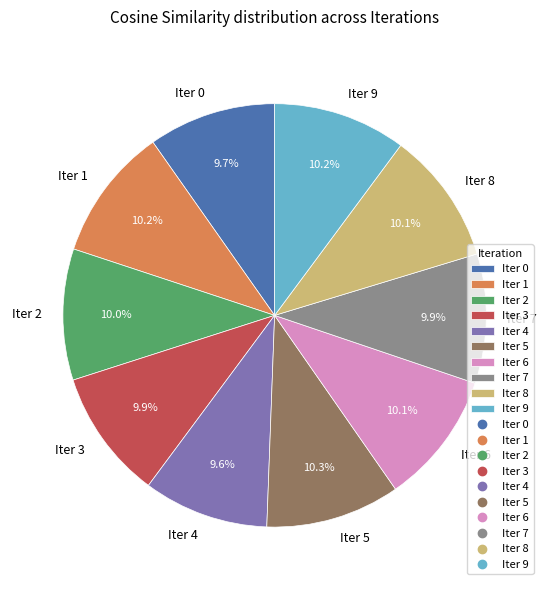

Is there a majority slice in this chart?

No